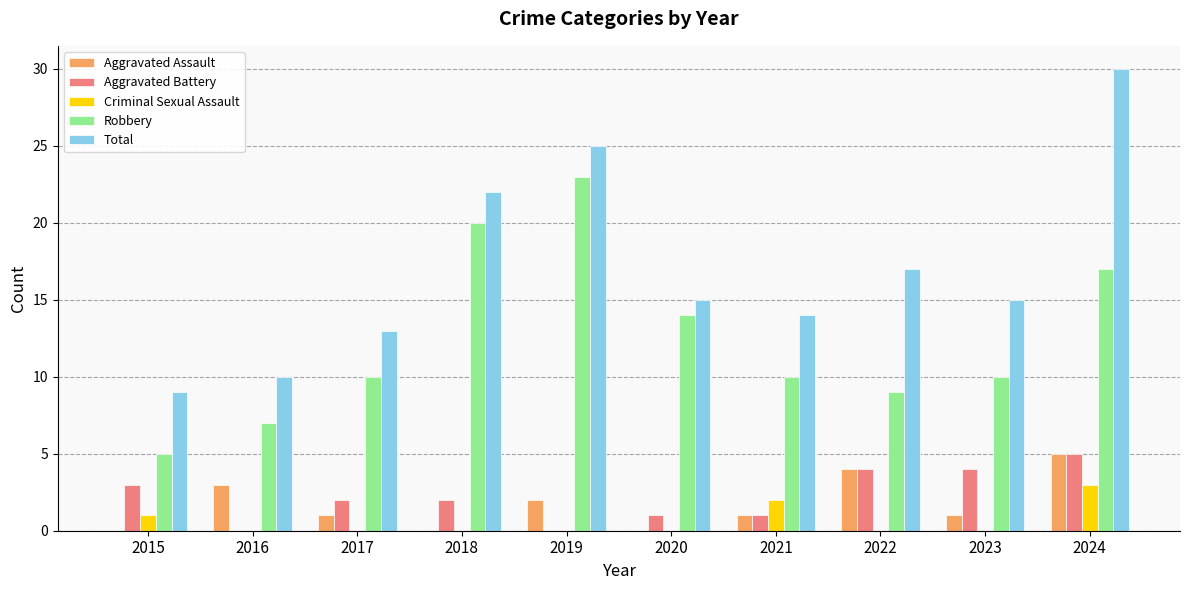

Reading left to right, extract all data points from this chart.

Aggravated Assault: 2015=0	2016=3	2017=1	2018=0	2019=2	2020=0	2021=1	2022=4	2023=1	2024=5
Aggravated Battery: 2015=3	2016=0	2017=2	2018=2	2019=0	2020=1	2021=1	2022=4	2023=4	2024=5
Criminal Sexual Assault: 2015=1	2016=0	2017=0	2018=0	2019=0	2020=0	2021=2	2022=0	2023=0	2024=3
Robbery: 2015=5	2016=7	2017=10	2018=20	2019=23	2020=14	2021=10	2022=9	2023=10	2024=17
Total: 2015=9	2016=10	2017=13	2018=22	2019=25	2020=15	2021=14	2022=17	2023=15	2024=30